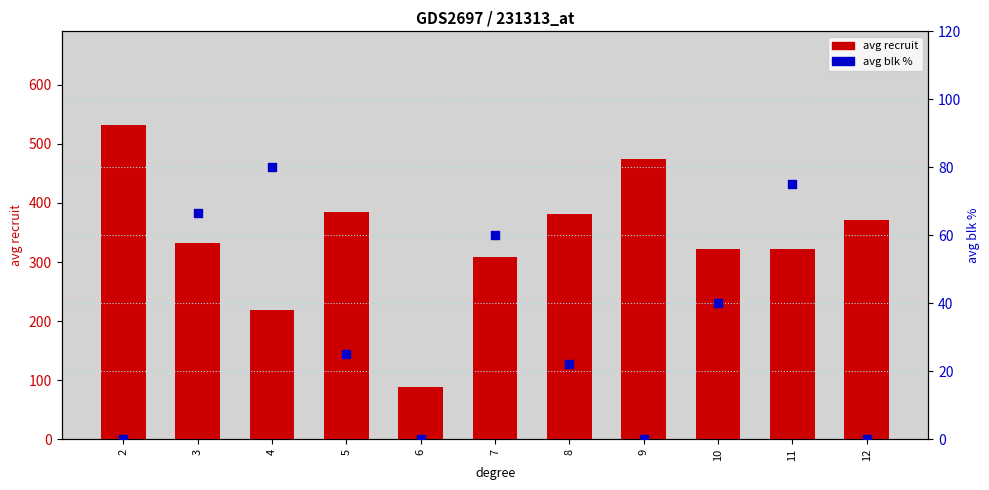

At which category is the sum across all series the highest?

2